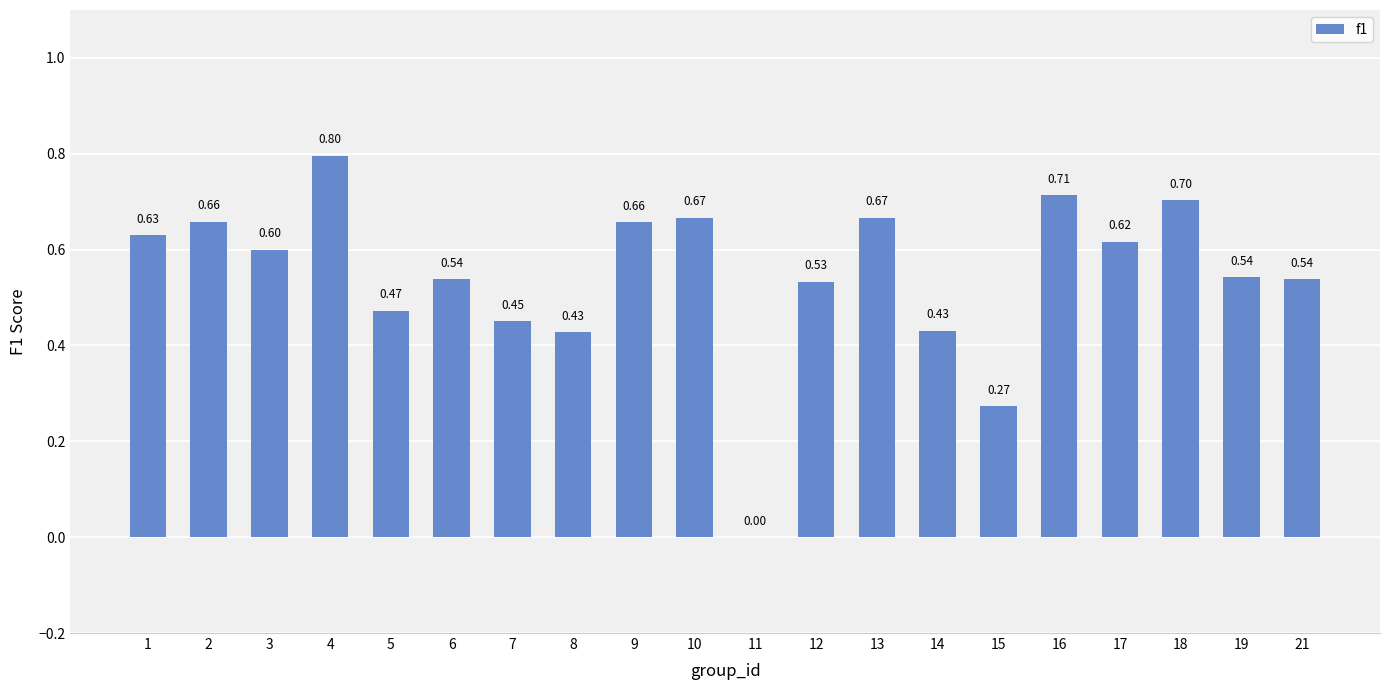

What is the sum of the values at 3 and 18?

1.3